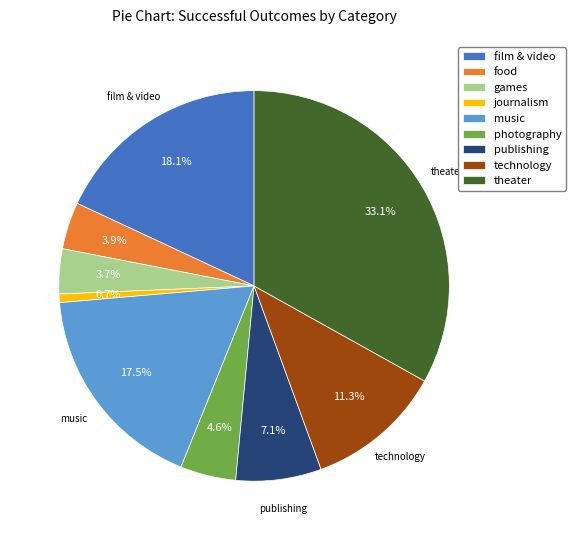

Between photography and technology, which is larger?

technology